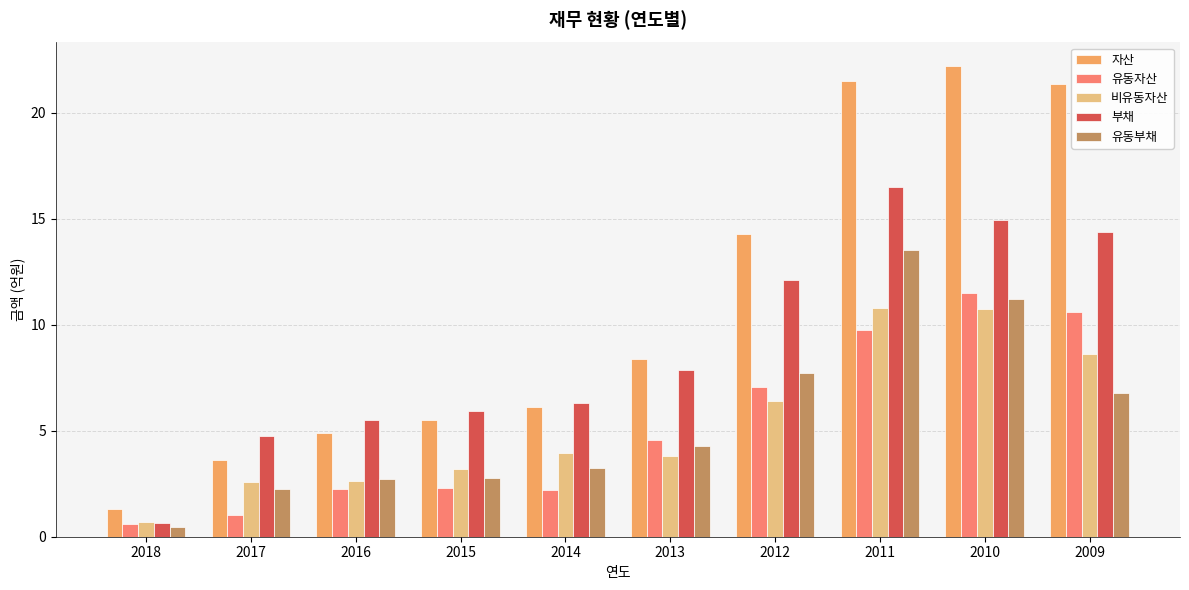

The 비유동자산 series shows 4.4 at 2017. True or false?

False